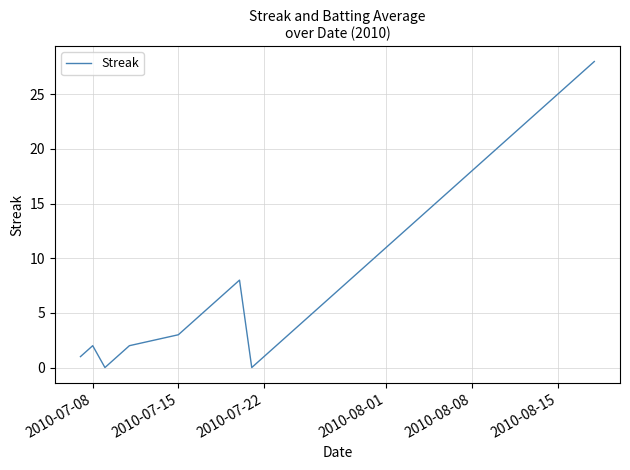

What is the difference between the maximum and minimum values?

28